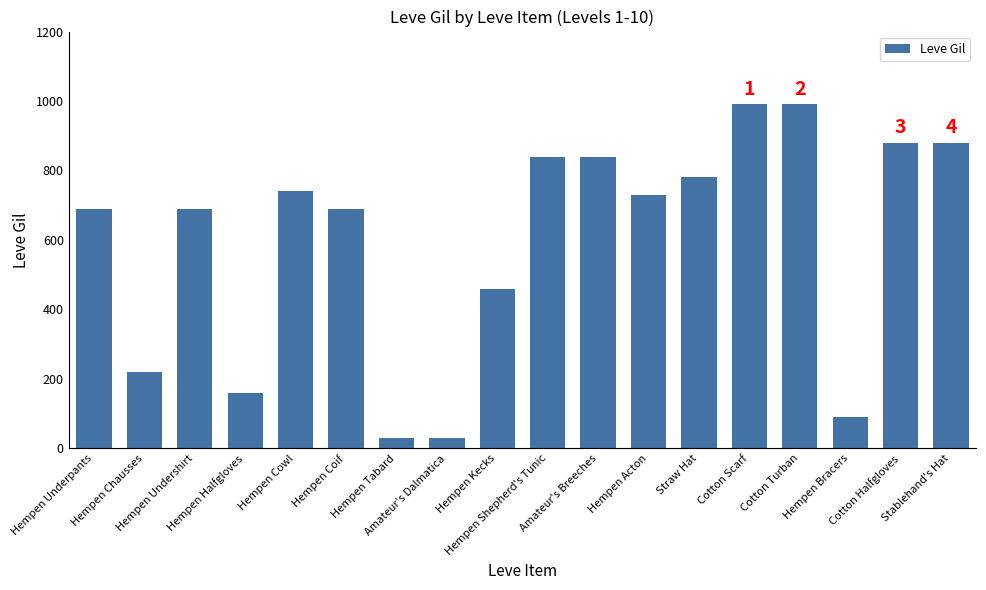

What is the value of the 14th bar from the left?

990